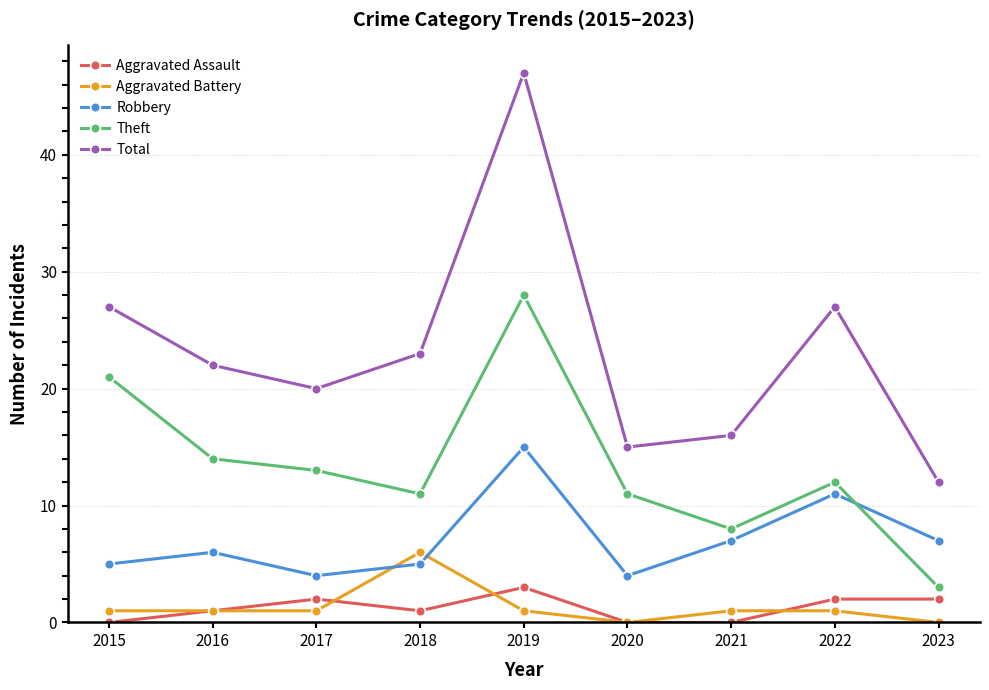

What is the value of the Theft point at the 1st from the left?

21